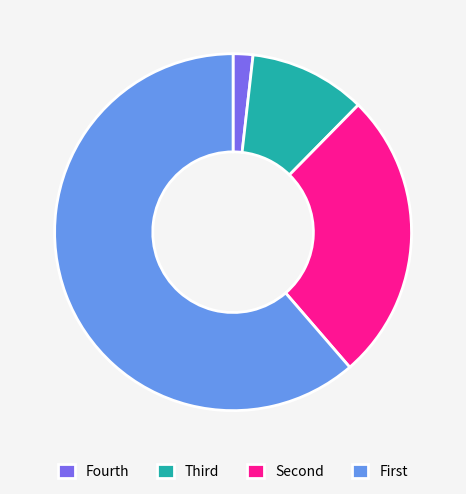

Count the number of slices in the pie.

4